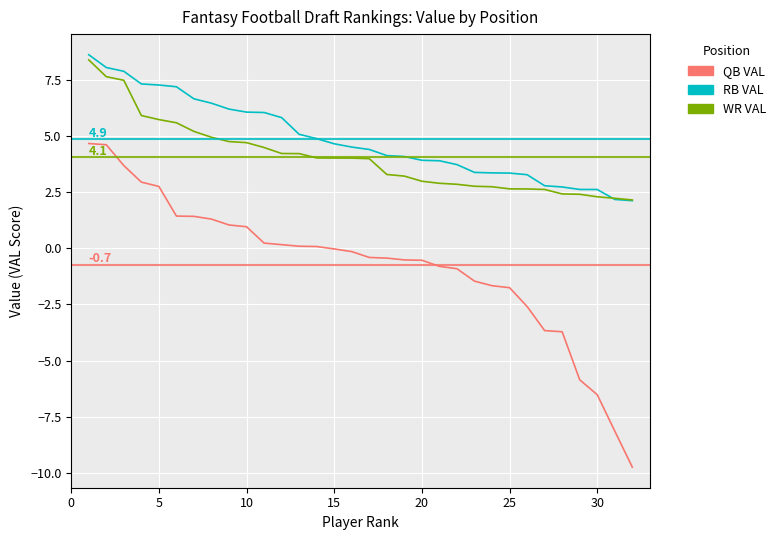

True or false: QB VAL and WR VAL intersect in this chart.

False